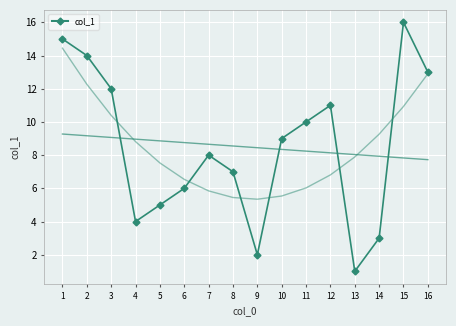

How many points are lower than both their immediate neighbors (excluding endpoints)?

3